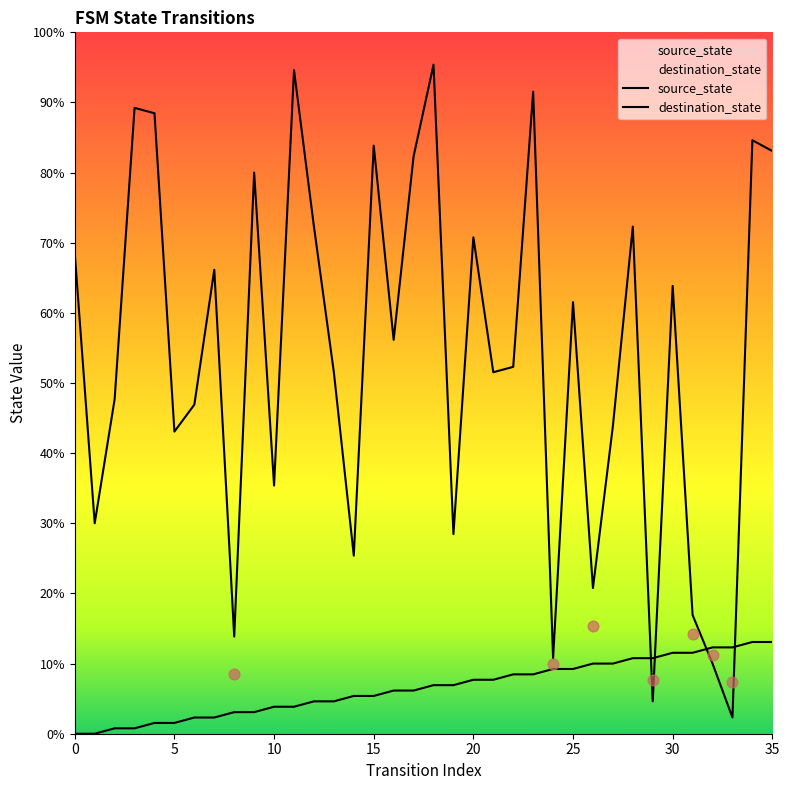

Is the value of source_state at 18 greater than the value of destination_state at 5?

No